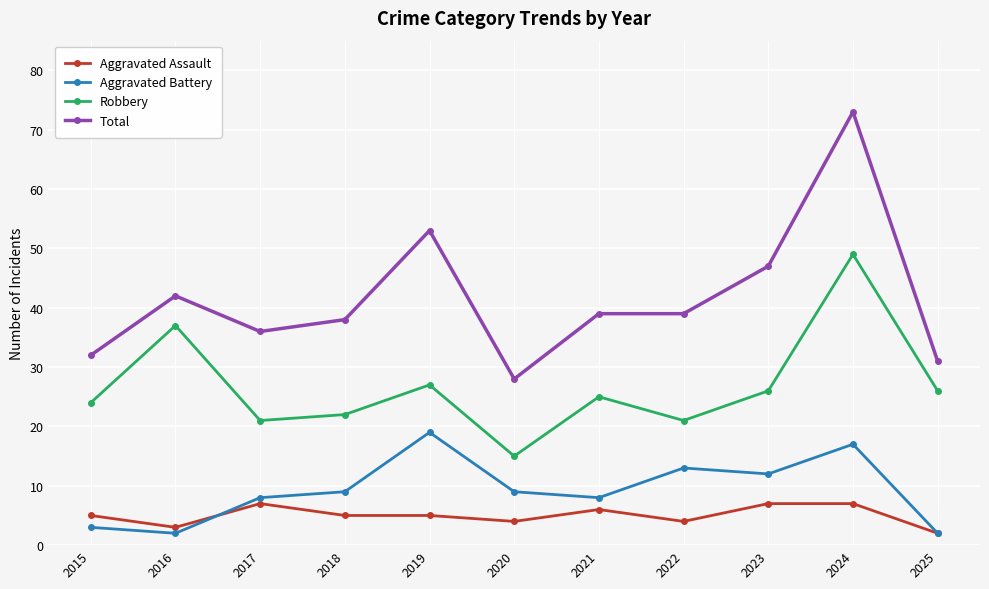

Reading left to right, extract all data points from this chart.

Aggravated Assault: 2015=5	2016=3	2017=7	2018=5	2019=5	2020=4	2021=6	2022=4	2023=7	2024=7	2025=2
Aggravated Battery: 2015=3	2016=2	2017=8	2018=9	2019=19	2020=9	2021=8	2022=13	2023=12	2024=17	2025=2
Robbery: 2015=24	2016=37	2017=21	2018=22	2019=27	2020=15	2021=25	2022=21	2023=26	2024=49	2025=26
Total: 2015=32	2016=42	2017=36	2018=38	2019=53	2020=28	2021=39	2022=39	2023=47	2024=73	2025=31